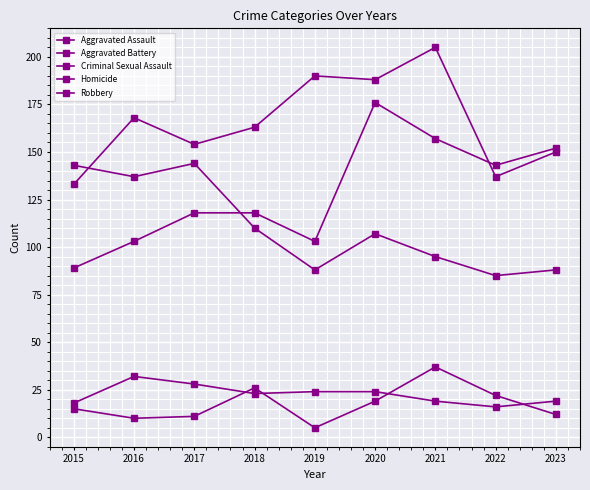

Is this an area chart (filled region under the line)?

No